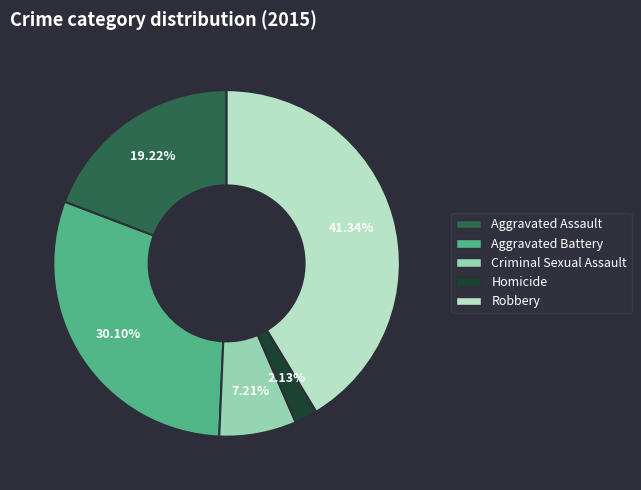

To the nearest percent, what percentage of the pie is Criminal Sexual Assault?

7%